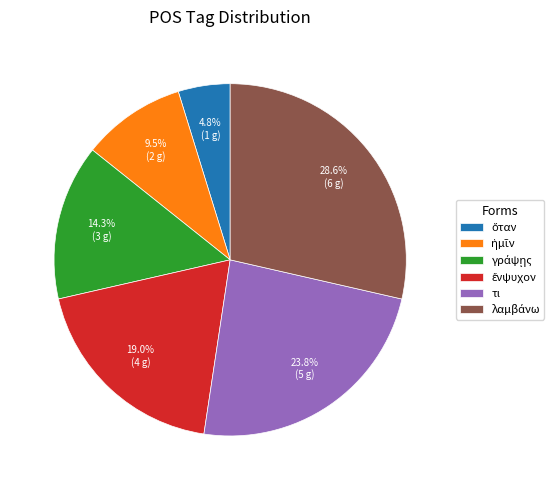

How much of the chart is everything except τι?

76.2%